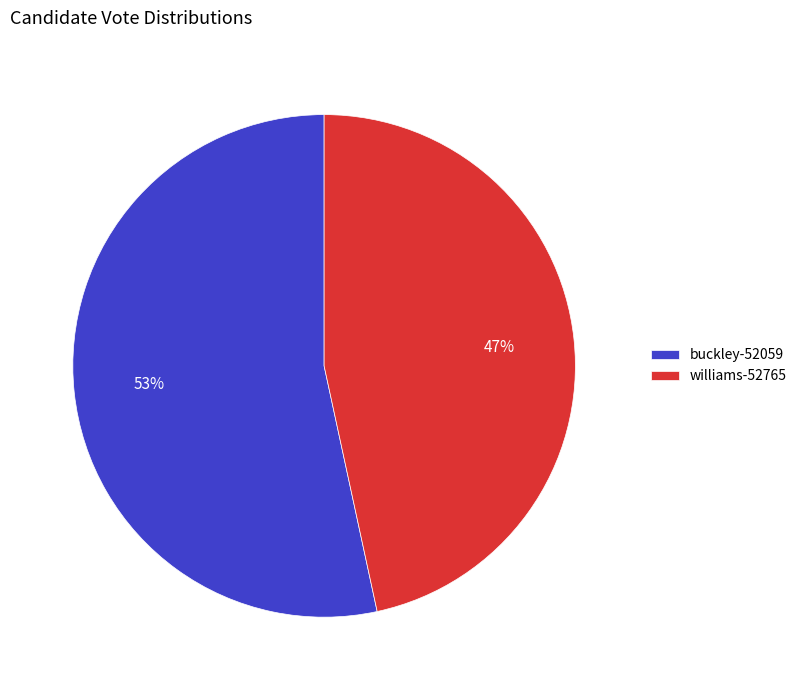

To the nearest percent, what percentage of the pie is williams-52765?

47%